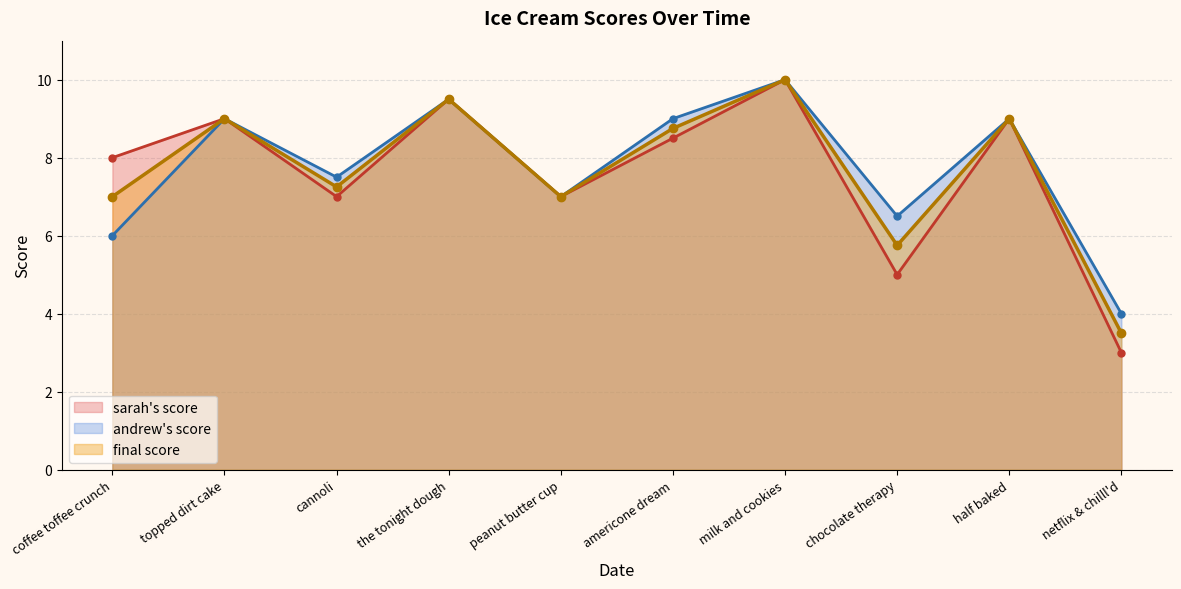

At how many categories does at least one series exceed 7?

7